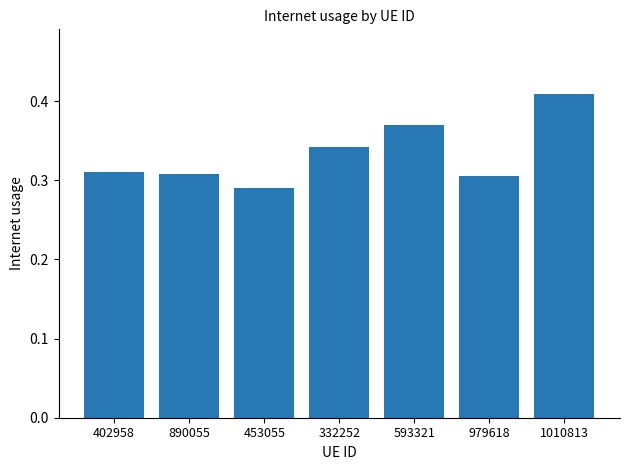

Which category has the highest value across all series?

1010813